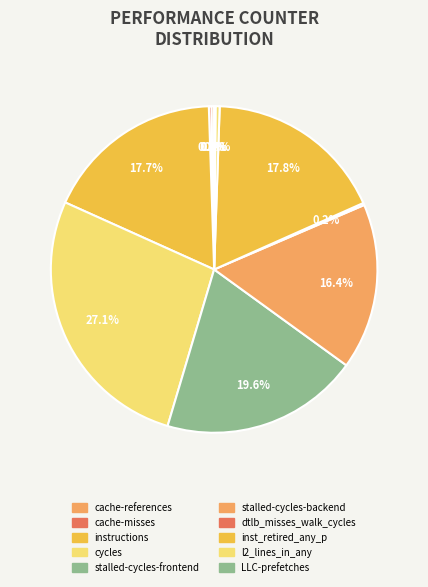

Which slice is the largest?

cycles